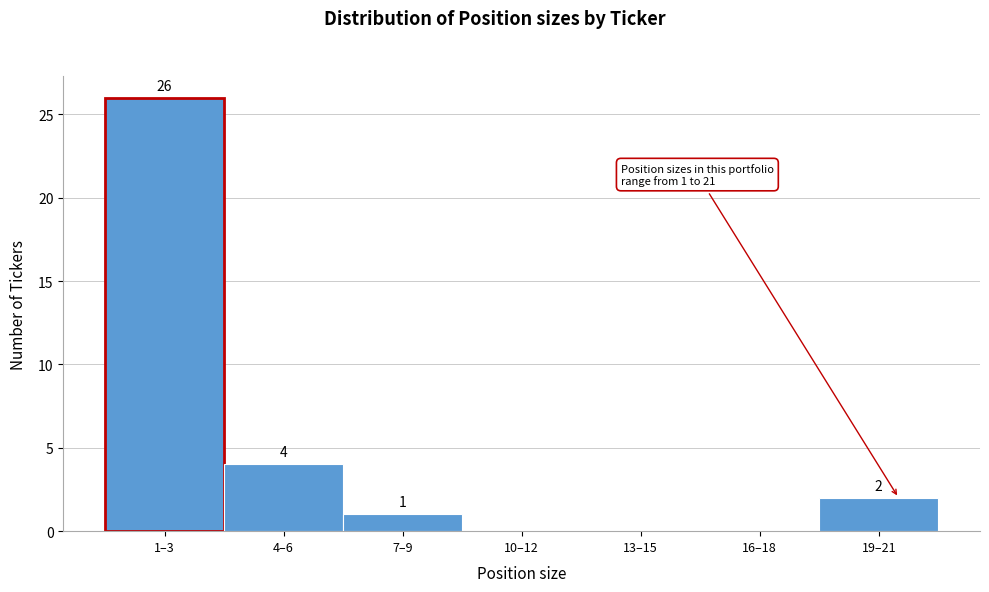

Reading left to right, transcribe all the data shown in this chart.

1–3=26	4–6=4	7–9=1	10–12=0	13–15=0	16–18=0	19–21=2